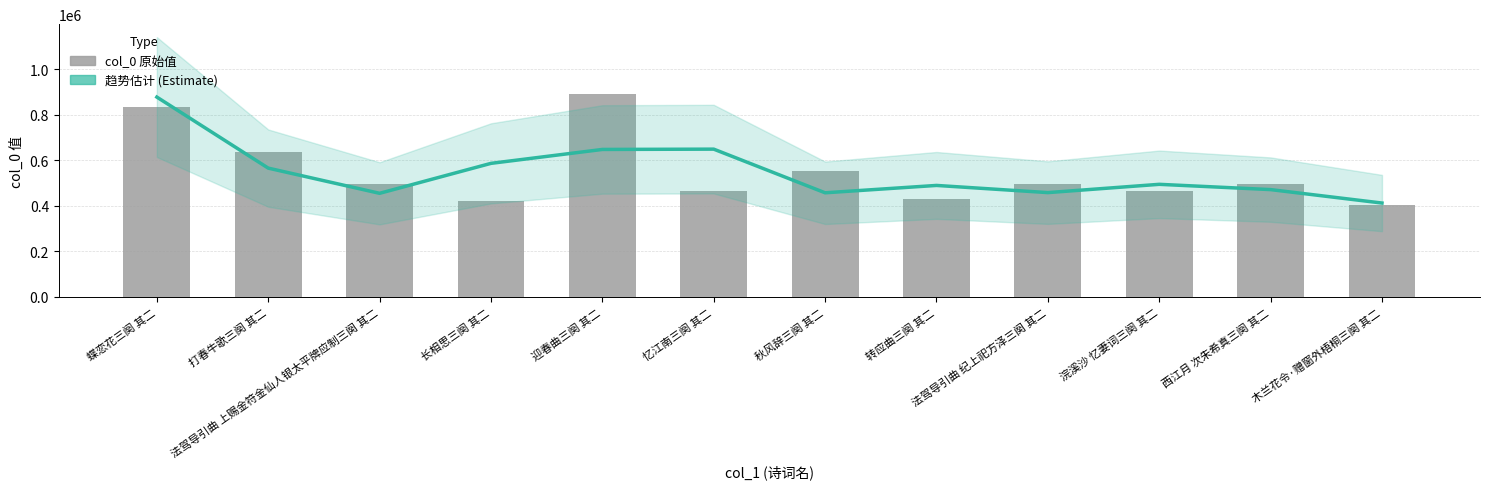

Read the 趋势估计 (Estimate) value at 西江月 次朱希真三阕 其二.

471301.7